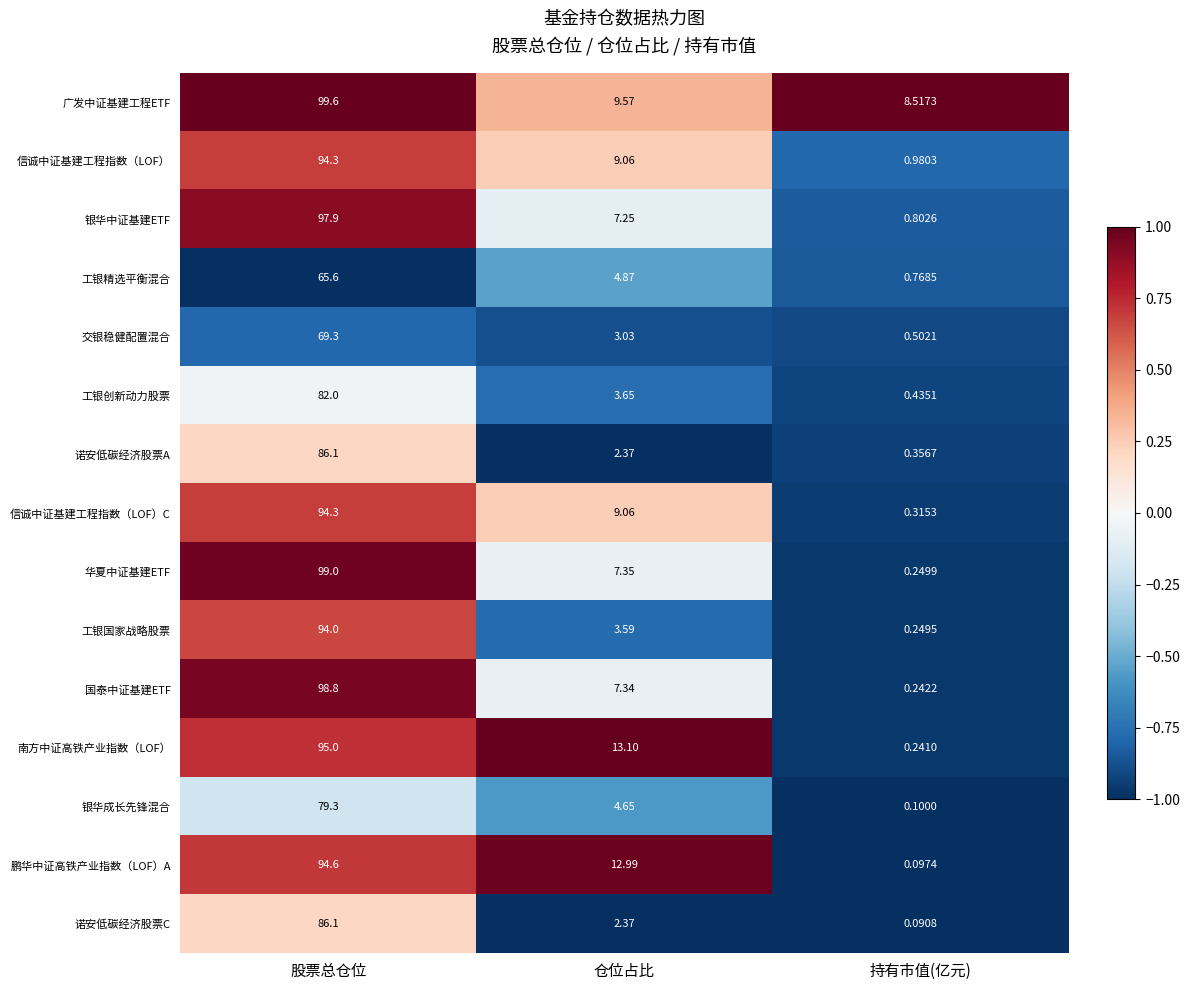

List the labels in order of 工银精选平衡混合 value, largest first.

股票总仓位, 仓位占比, 持有市值(亿元)